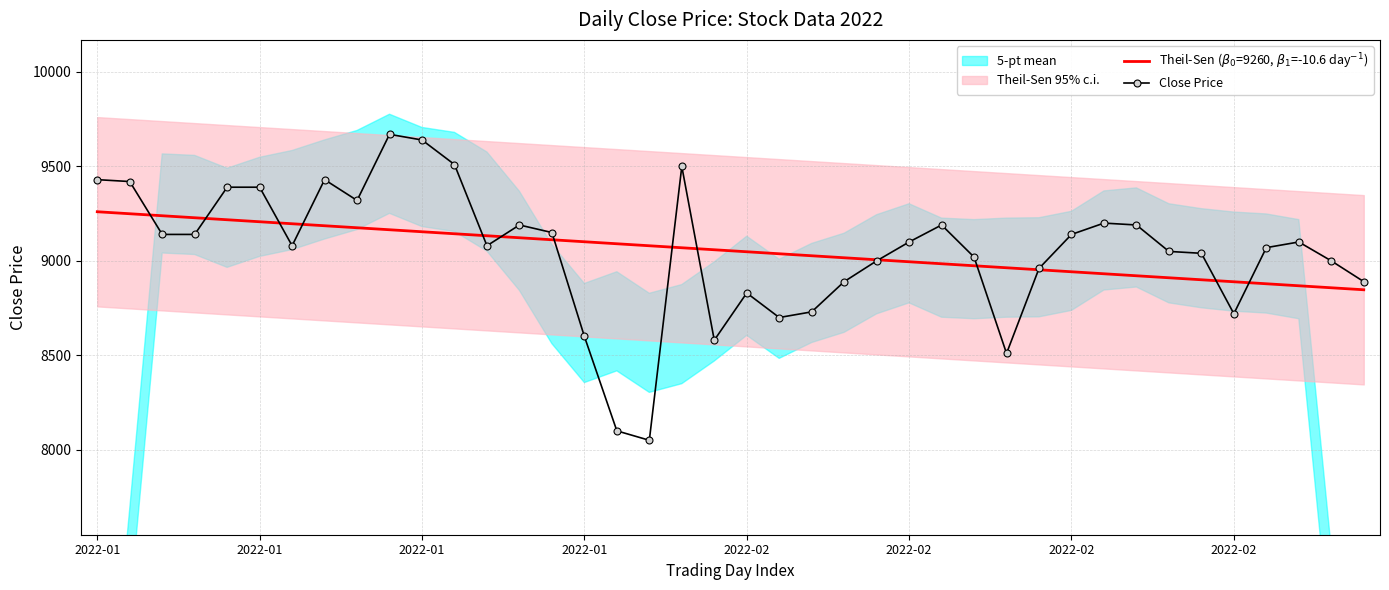

What is the difference between the Close Price values at 24 and 2022-01?

140.0